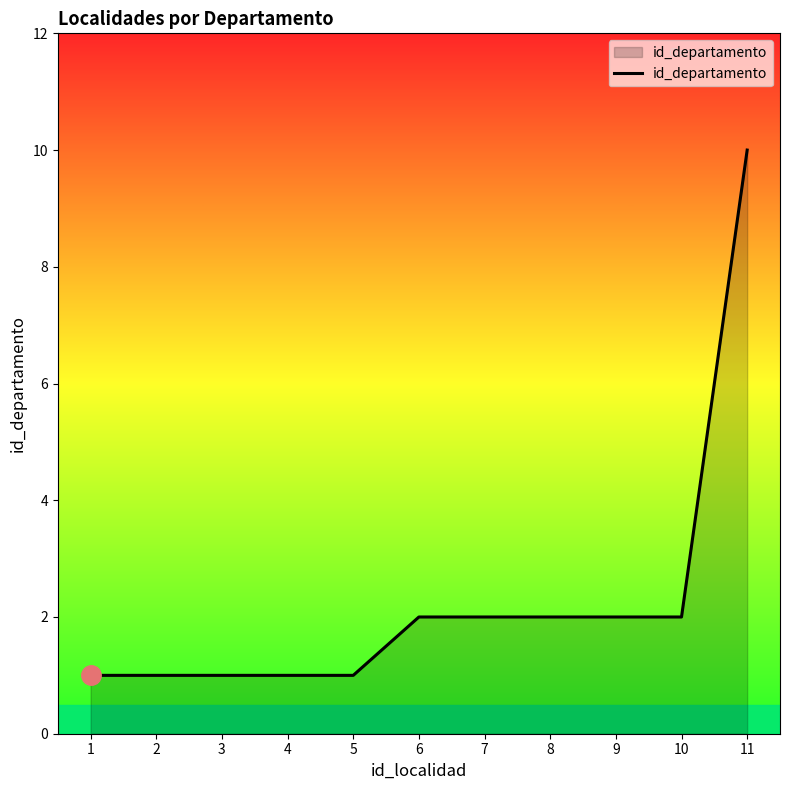

Approximately how many times larger is the value at 8 compared to 11?

0.2